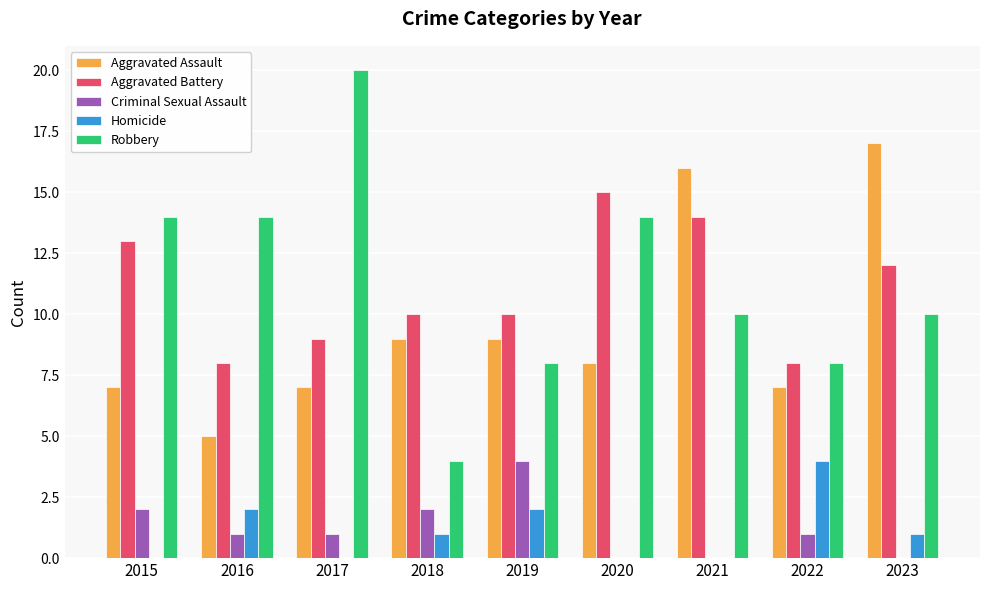

What is the maximum value shown in the chart?

20